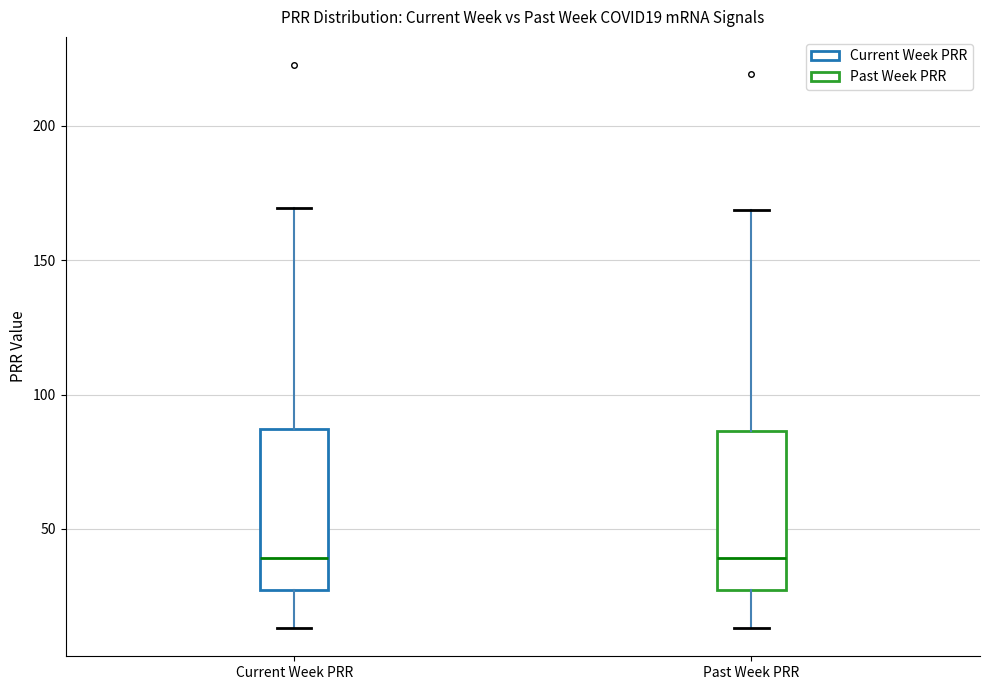

Where does the upper whisker of the box for Current Week PRR end on the y-axis? The values are not printed on the chart, so give them approximately, as read against the axis.

170